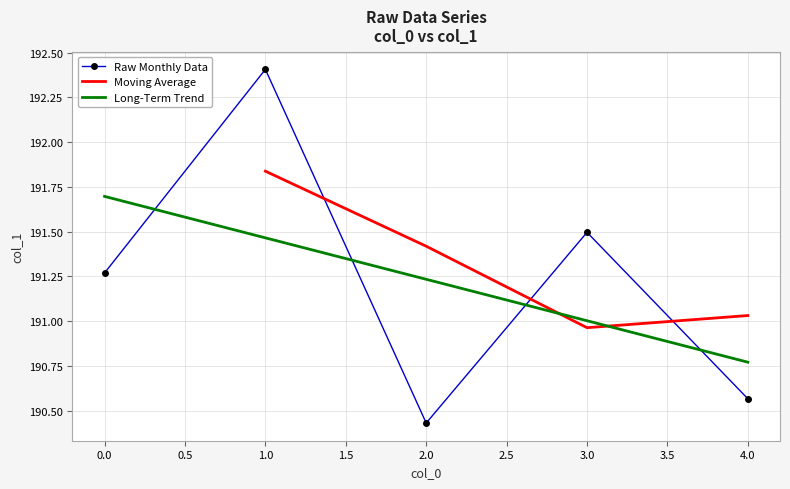

Rank the categories by value from lowest to highest.

2, 4, 0, 3, 1